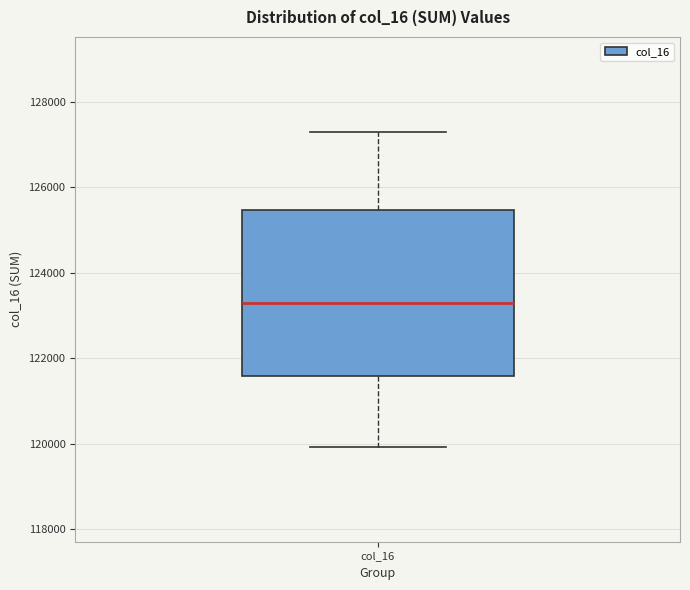

Read this box plot against the y-axis: the position of the median line, the range covered by the box, and the ends of both whiskers. The values are not printed on the chart, so give them approximately, as read against the axis.

median 123200, box 121600 to 125400, whiskers 120000 to 127200